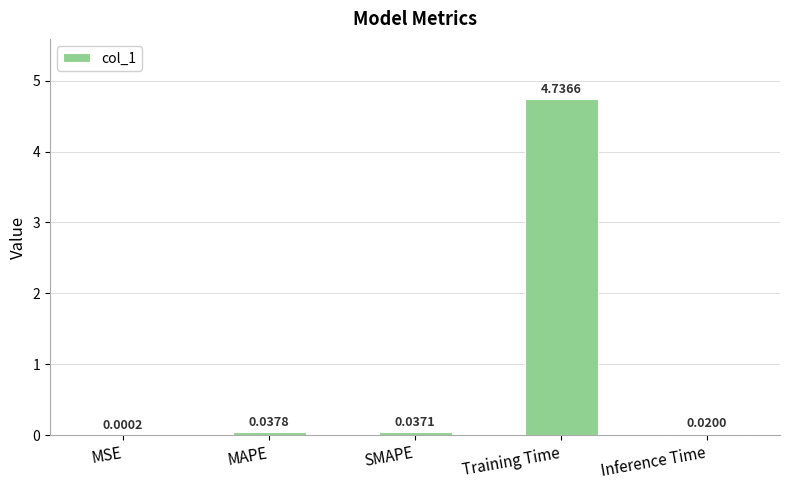

What is the sum of all values?

4.8